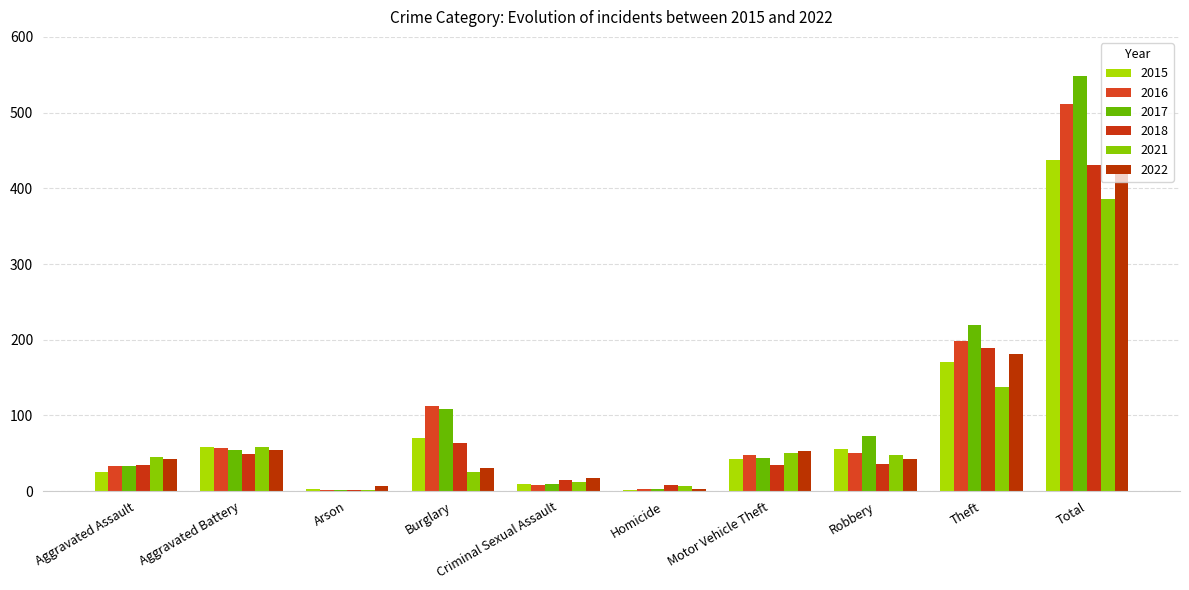

What are all the series names shown in the legend?

2015, 2016, 2017, 2018, 2021, 2022